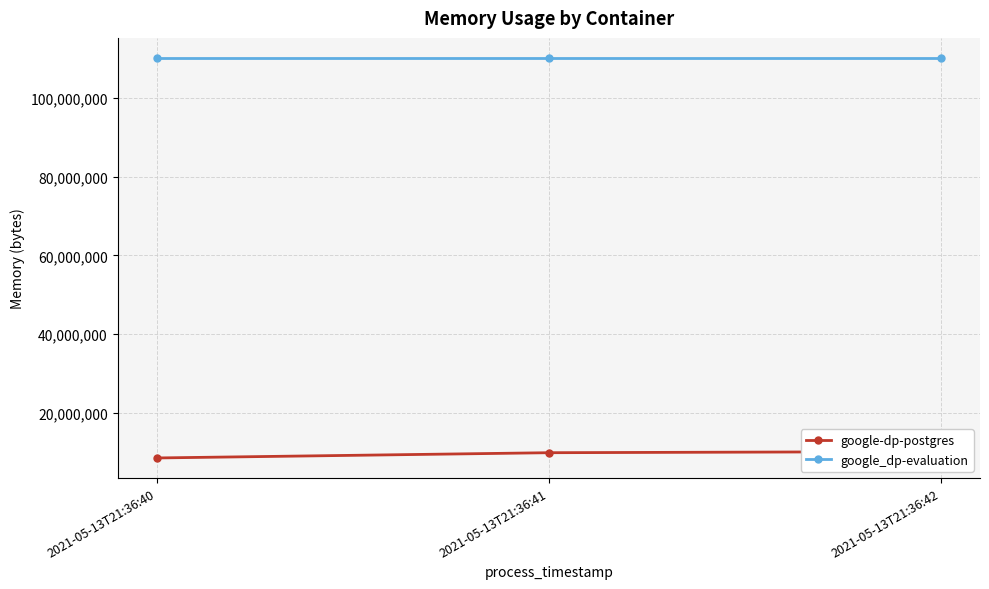

How many lines are shown in the chart?

2